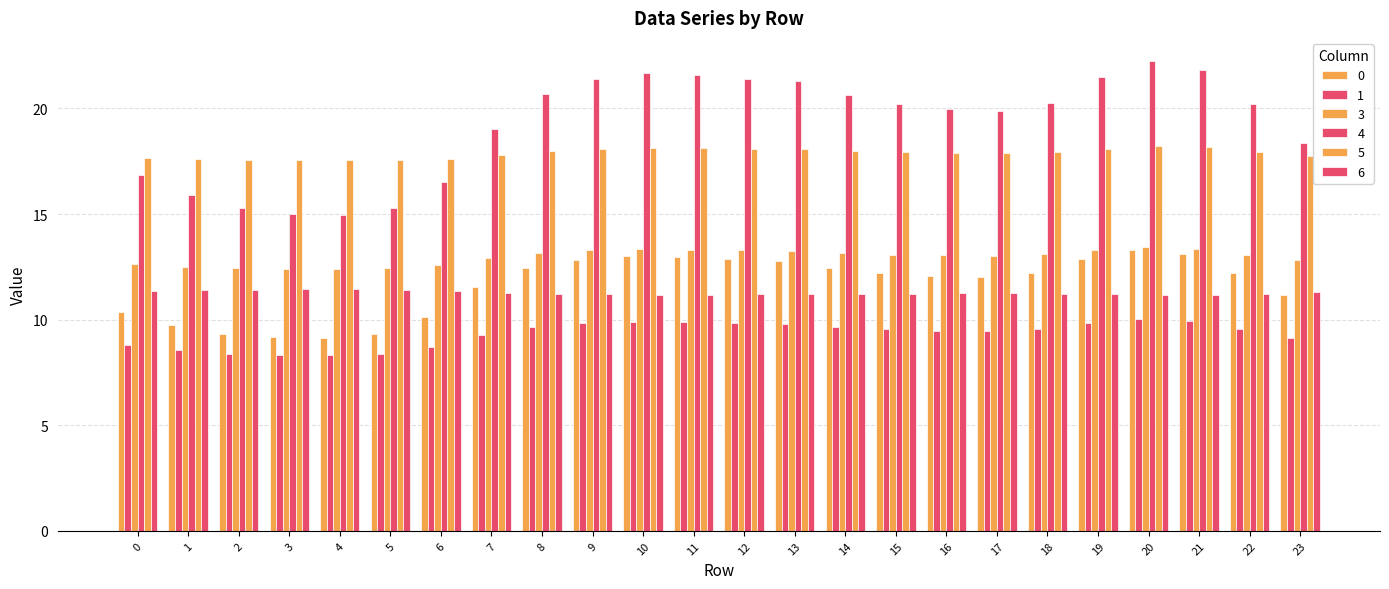

Is the value of 6 at 19 greater than the value of 0 at 23?

Yes